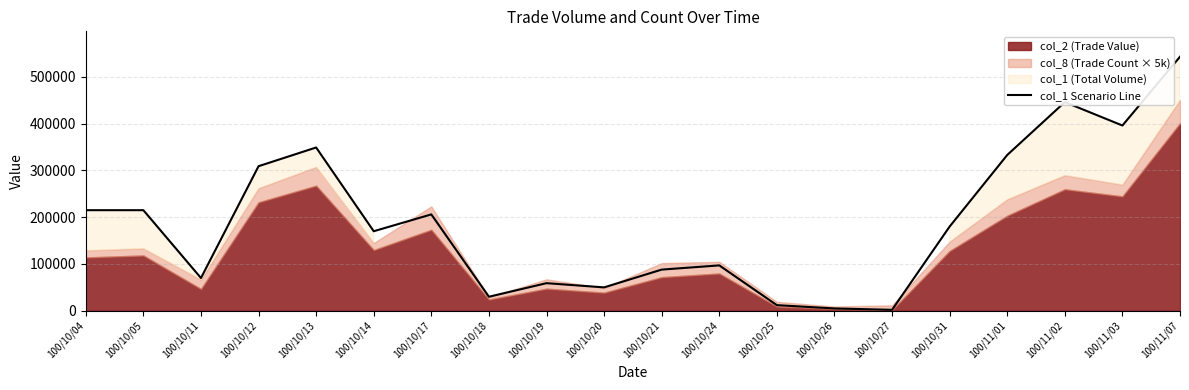

What is the label of the 16th point from the left?

100/10/31